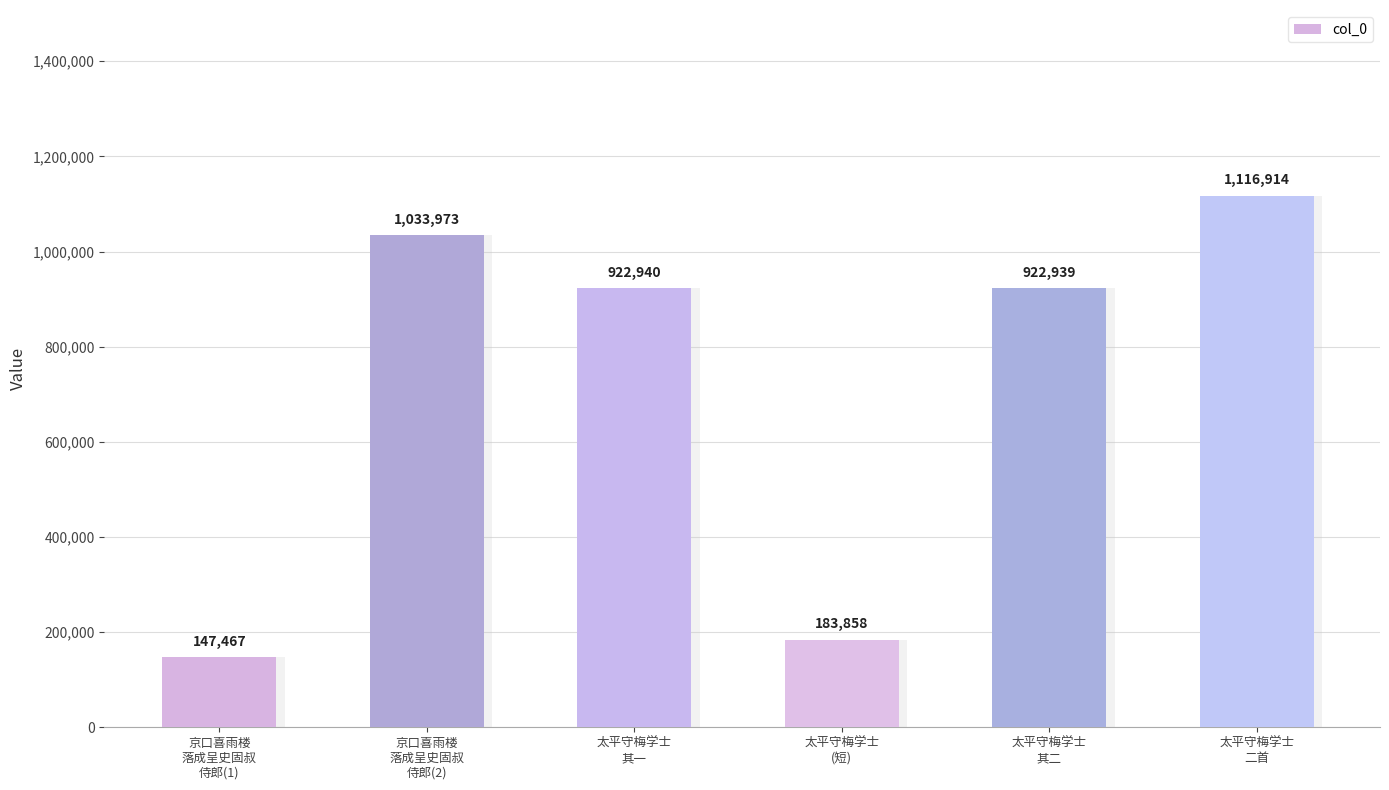

True or false: the data shows 183858 at 太平守梅学士
(短).

True